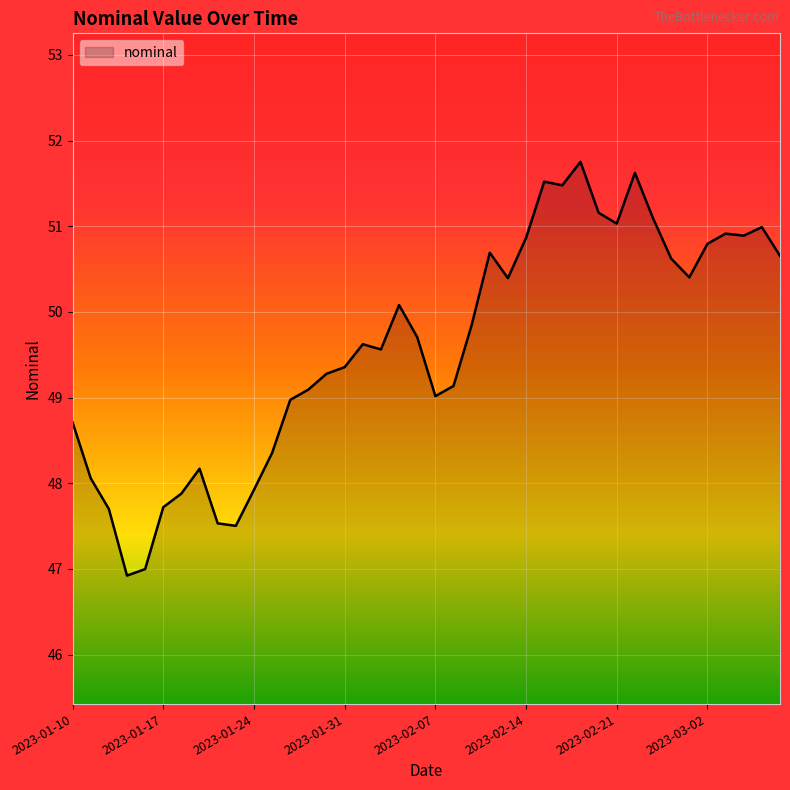

How many distinct data groups are displayed?

1